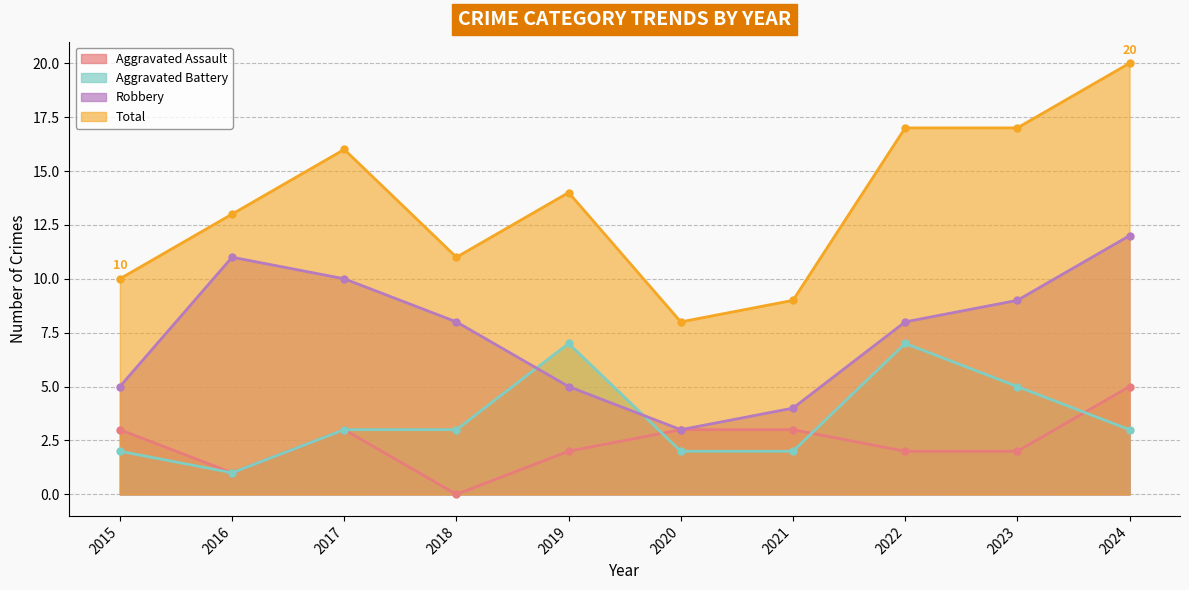

The Robbery series shows 12 at 2024. True or false?

True